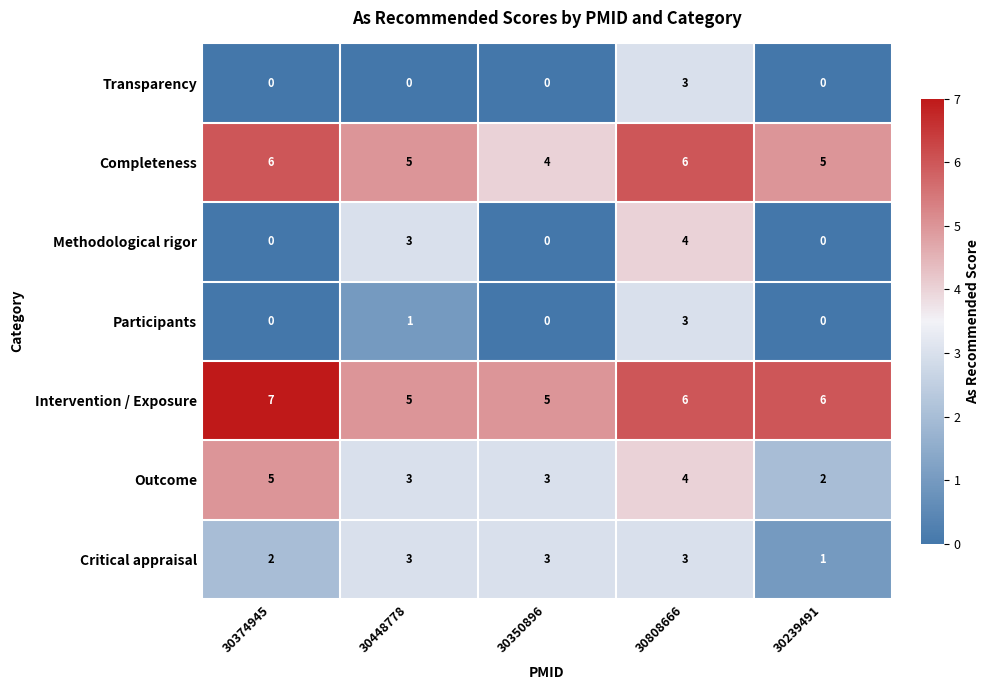

At which category is the sum across all series the highest?

30808666